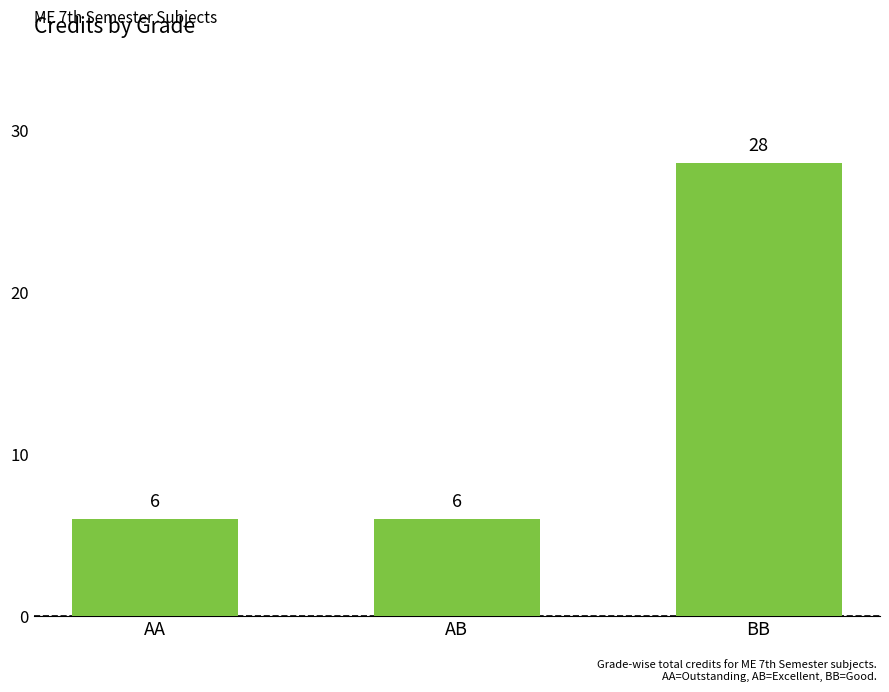

The chart shows a value of 12 at BB. True or false?

False